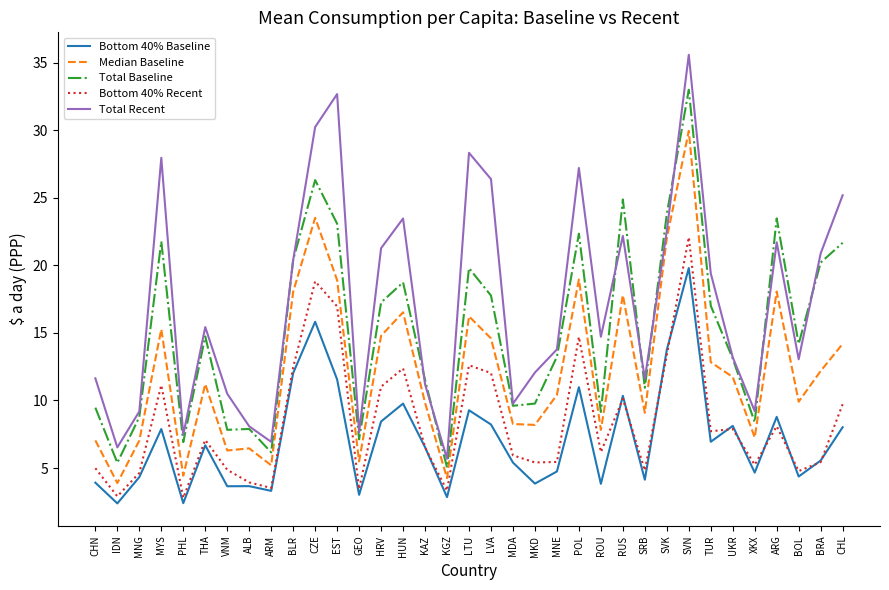

Which series has the widest spread of values?

Total Recent